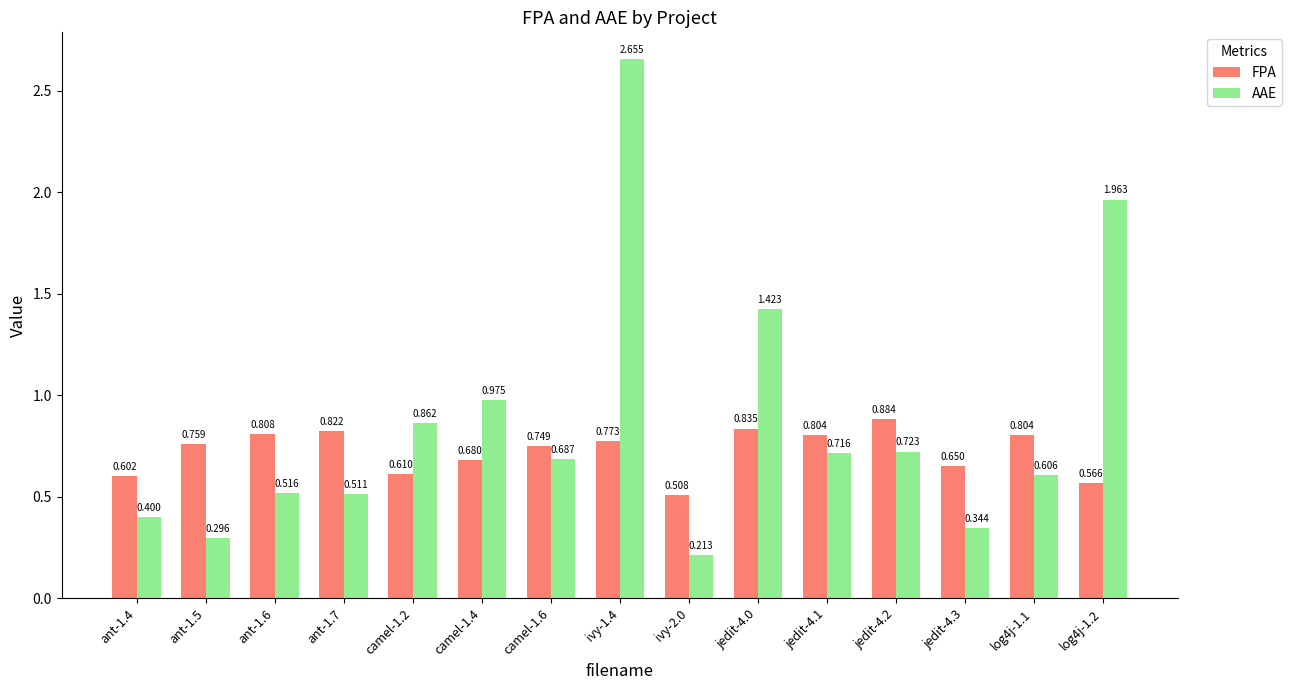

Is it true that FPA equals 0.4 at ant-1.5?

False